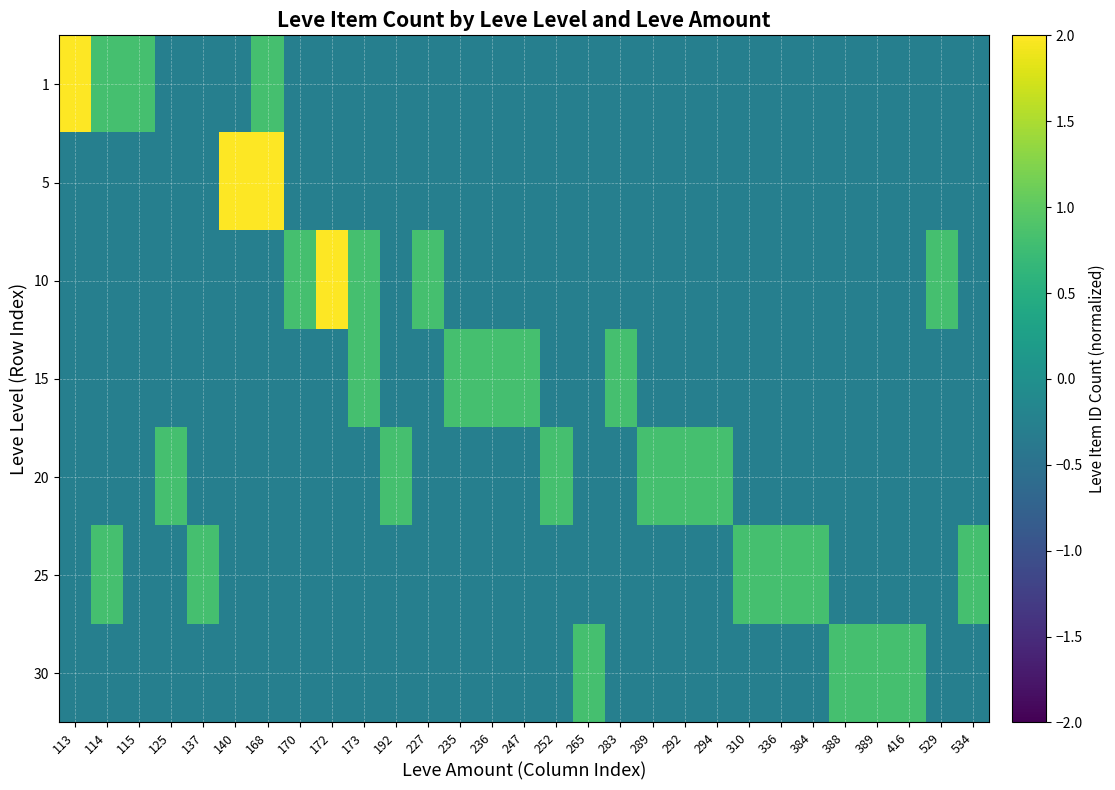

What is the difference between the highest and lowest values at 235?

1.1